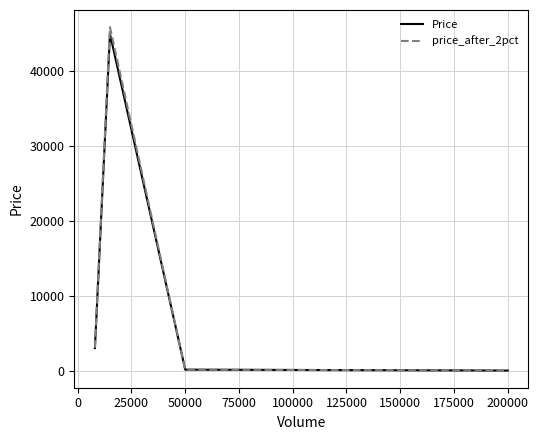

How many interior local peaks does the Price series have?

1